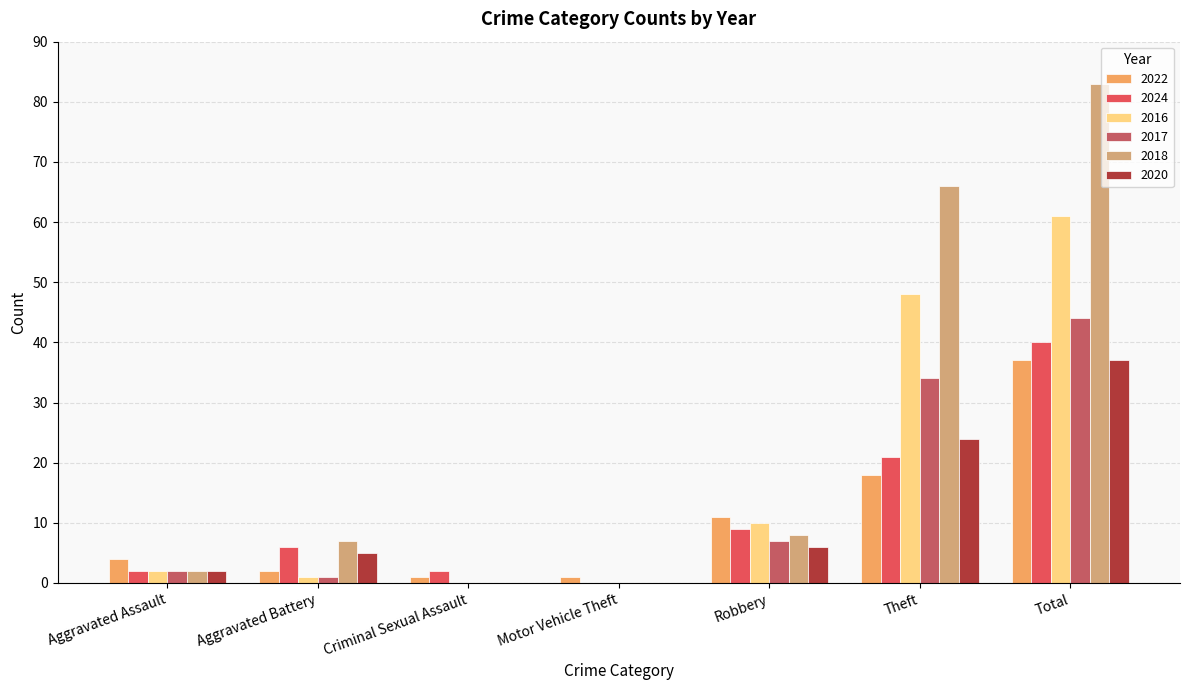

What is the difference between the maximum and minimum values in the 2022 series?

36